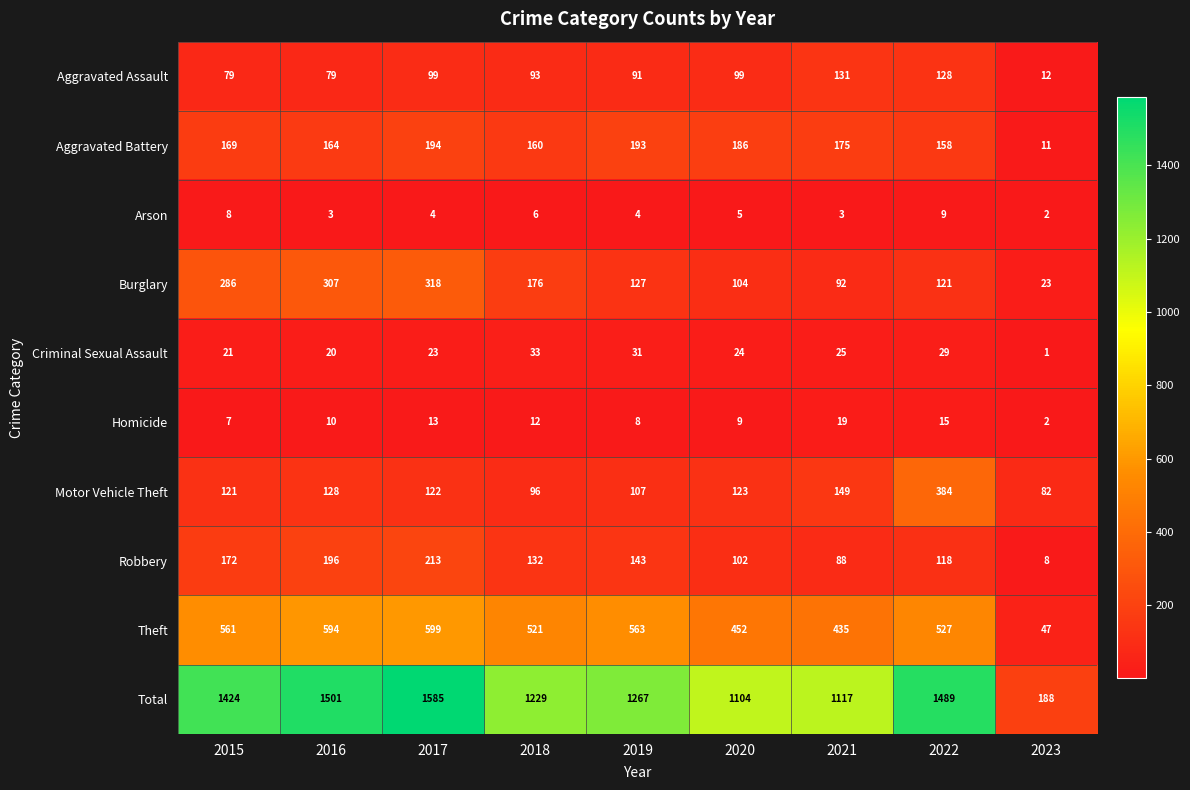

Where is Homicide nearest to the value 10?

2016